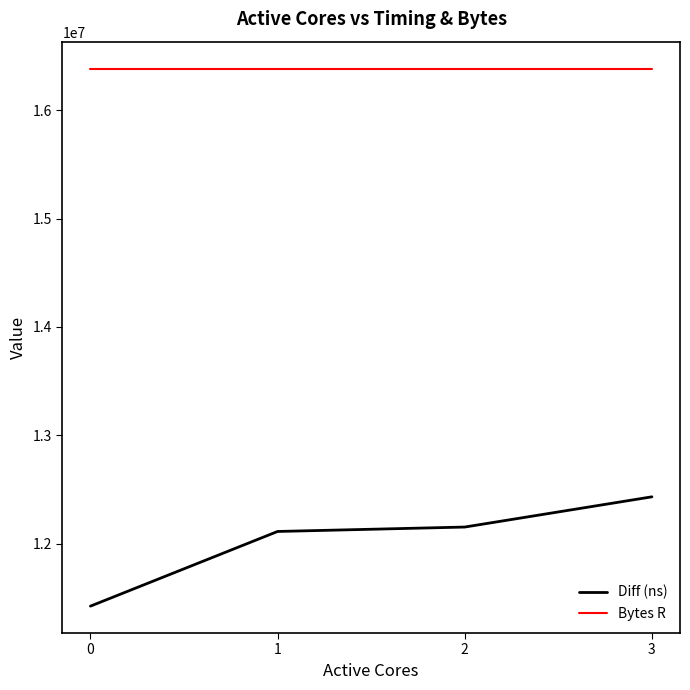

What is the difference between the highest and lowest values at 3?

3952448